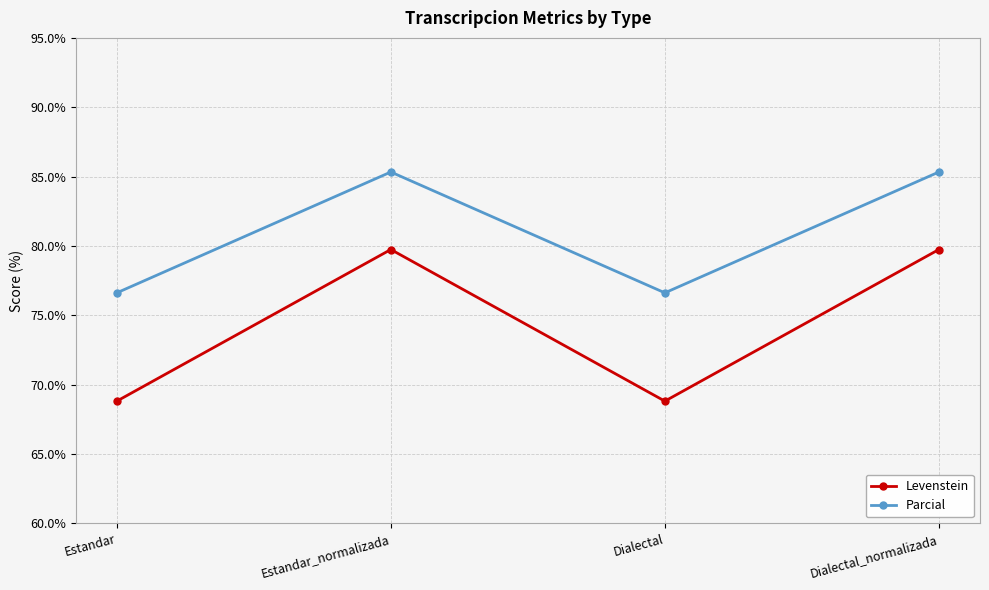

The value of Parcial at Dialectal is 46.1. True or false?

False